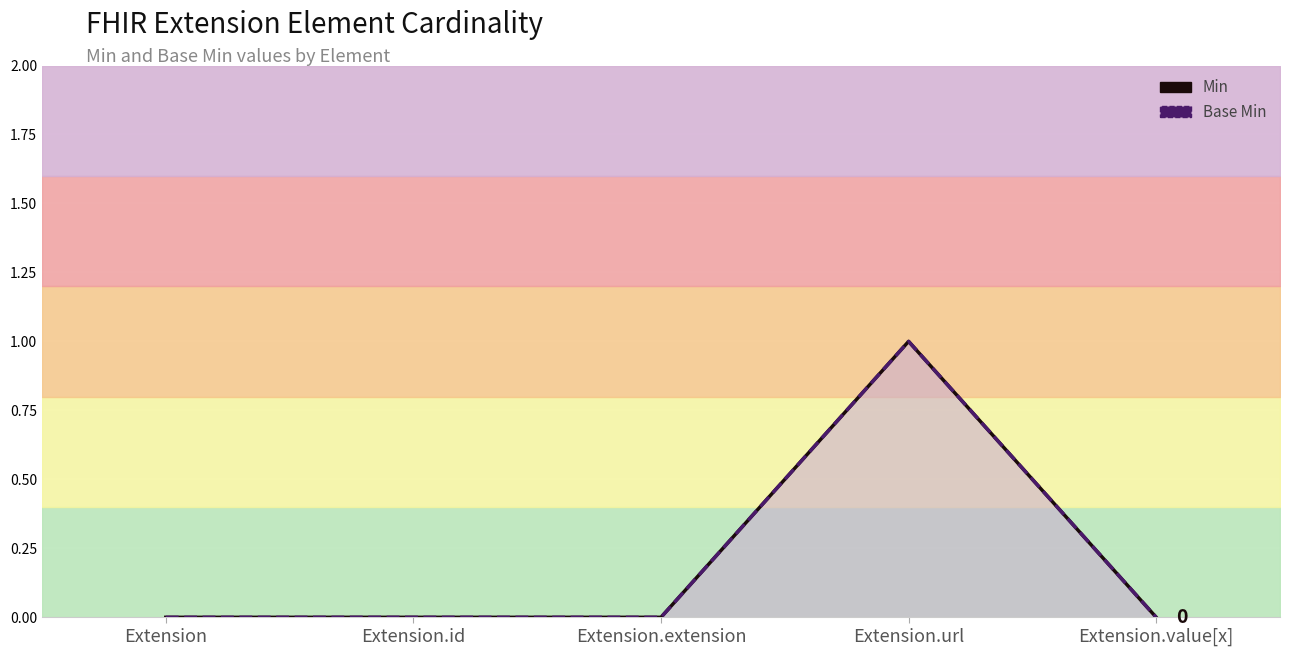

Reading left to right, list all the values displayed in this chart.

Min (line): Extension=0	Extension.id=0	Extension.extension=0	Extension.url=1	Extension.value[x]=0
Base Min (line): Extension=0	Extension.id=0	Extension.extension=0	Extension.url=1	Extension.value[x]=0